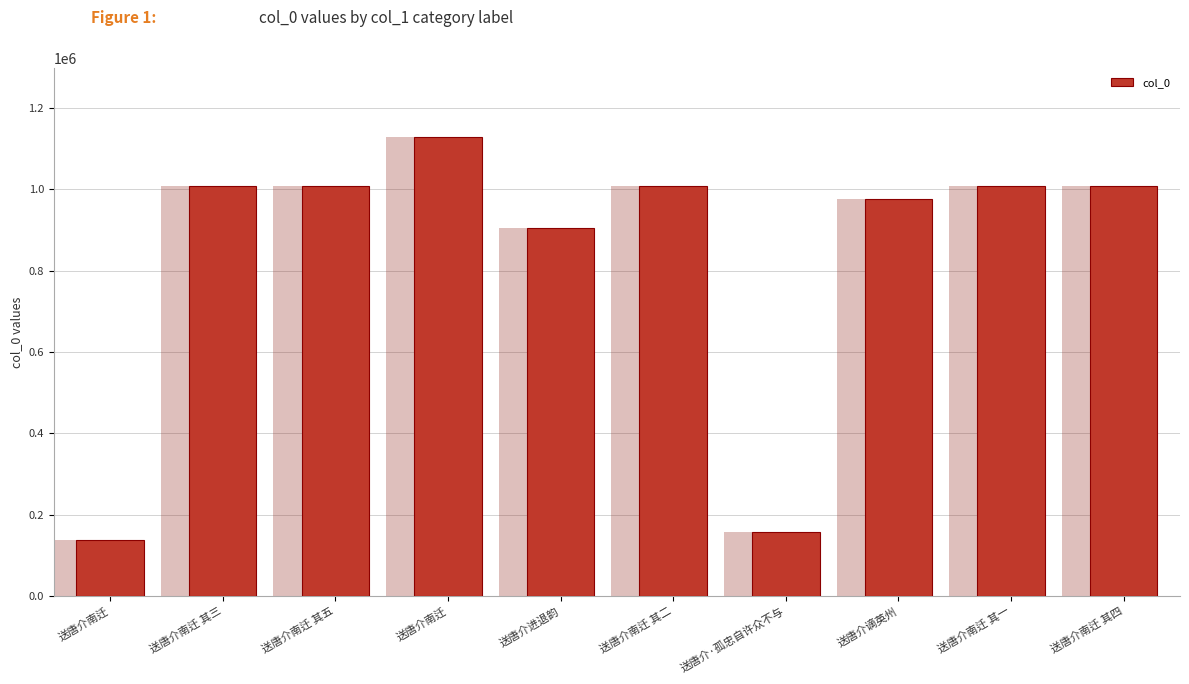

What is the sum of the values at 送唐介南迁 其三 and 送唐介南迁 其一?

2016438